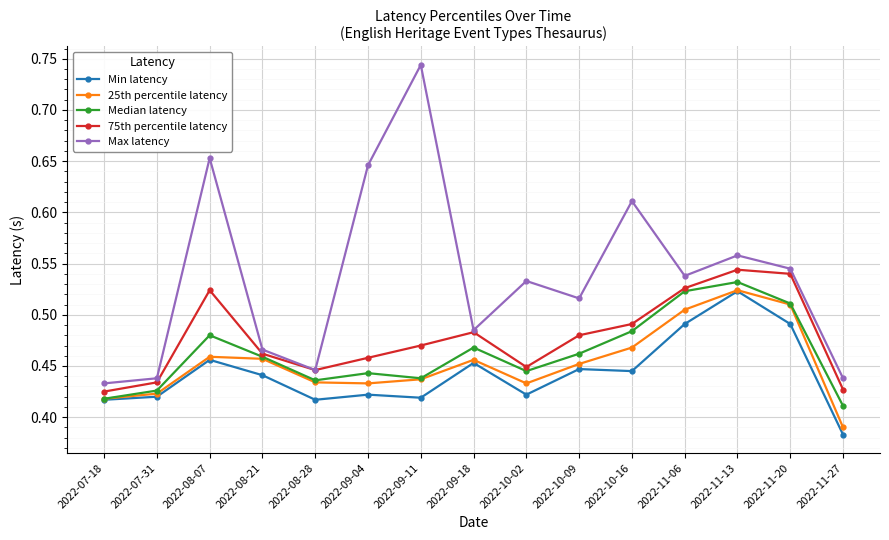

What is the difference between the Min latency values at 2022-09-11 and 2022-11-20?

0.1